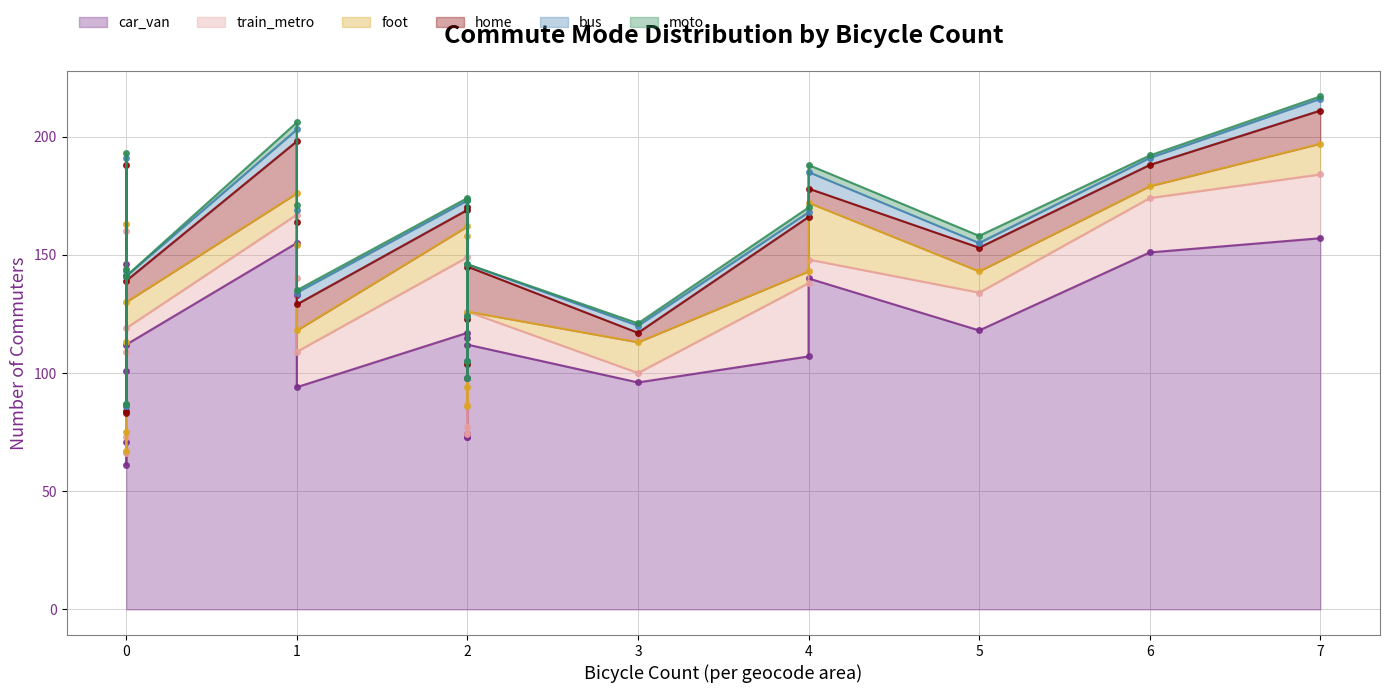

What is the difference between the second highest and minimum values in the bus series?

5